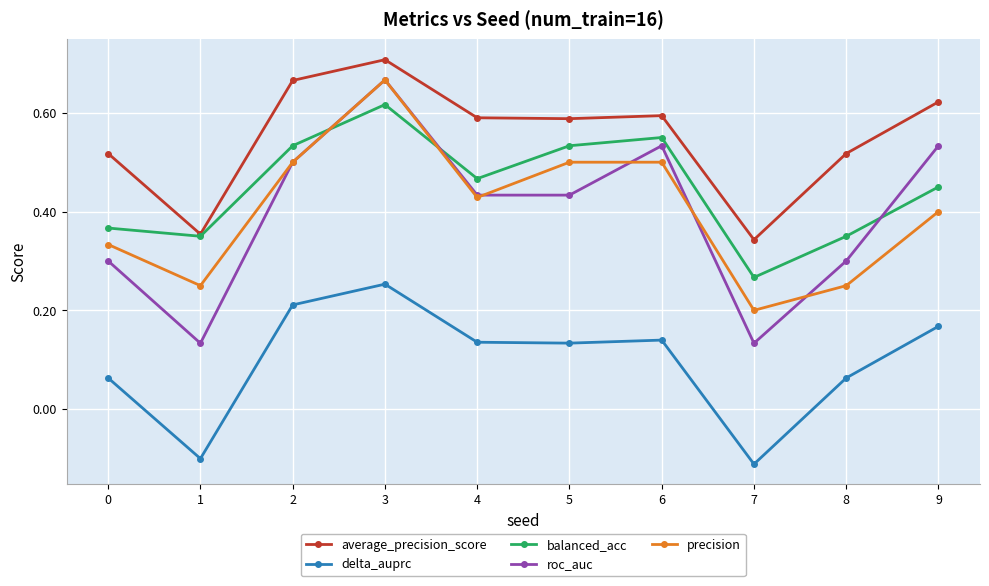

At which category is the sum across all series the highest?

3